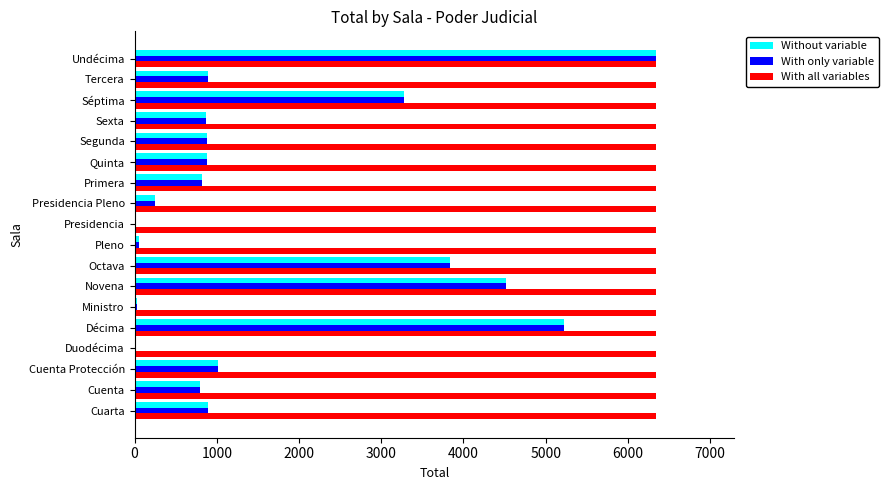

At which label is Without variable closest to 3173?

Séptima